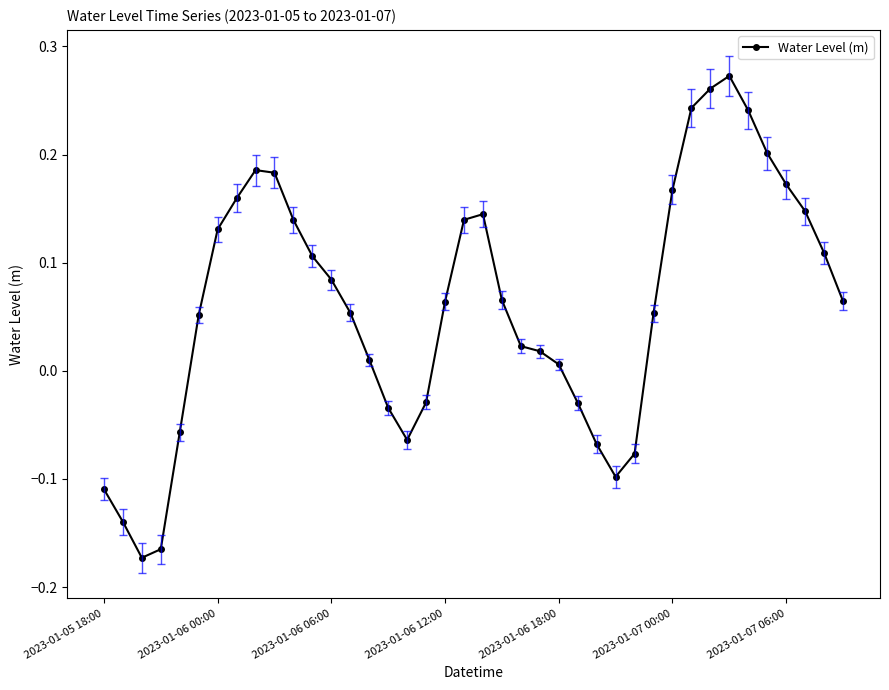

True or false: there are more than 2 points higher than both neighbors.

True